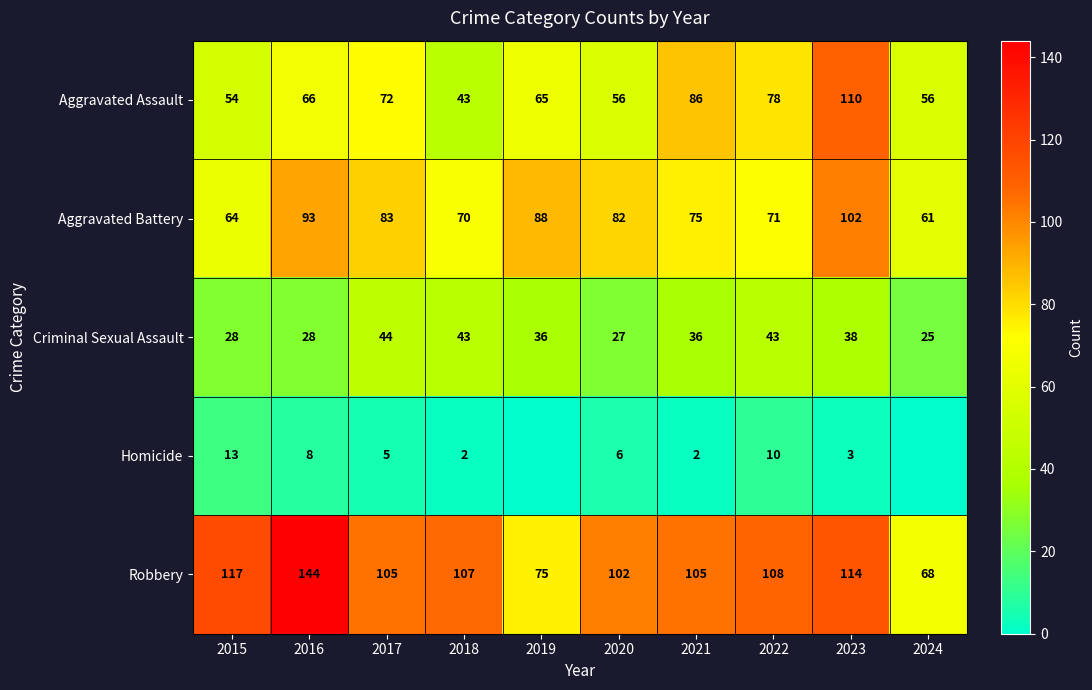

What is the sum of all Aggravated Battery values?

789